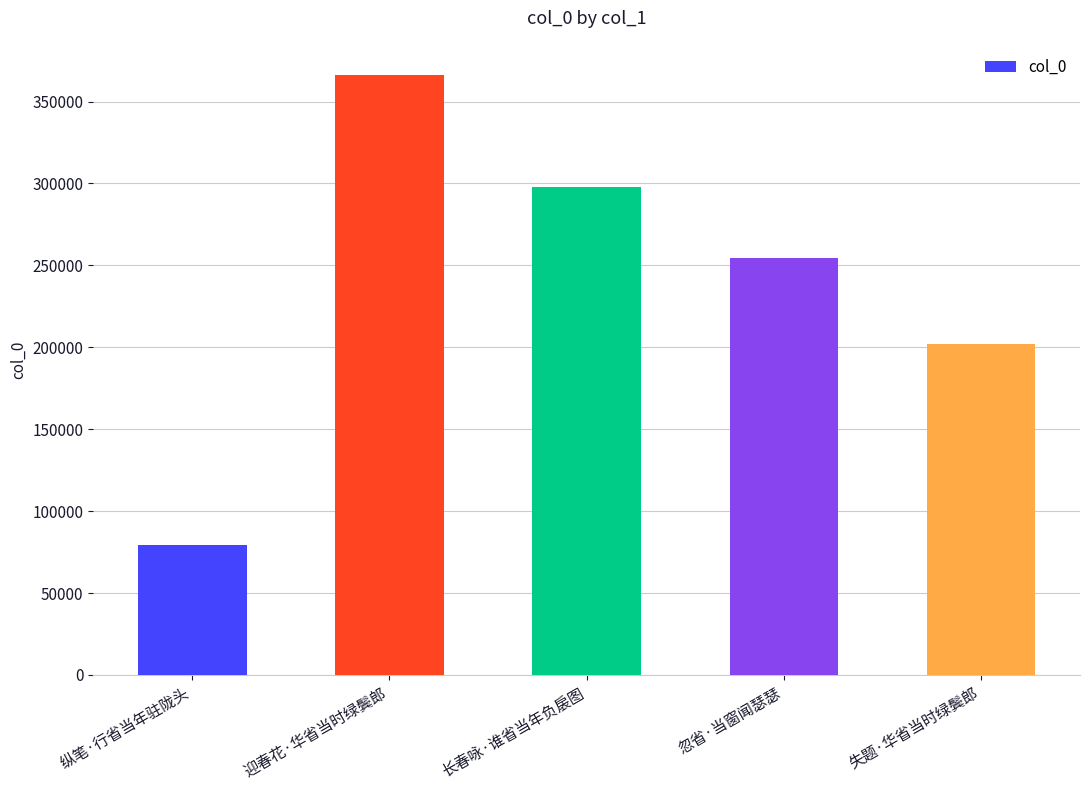

At which label is the value closest to 222931?

失题·华省当时绿鬓郎